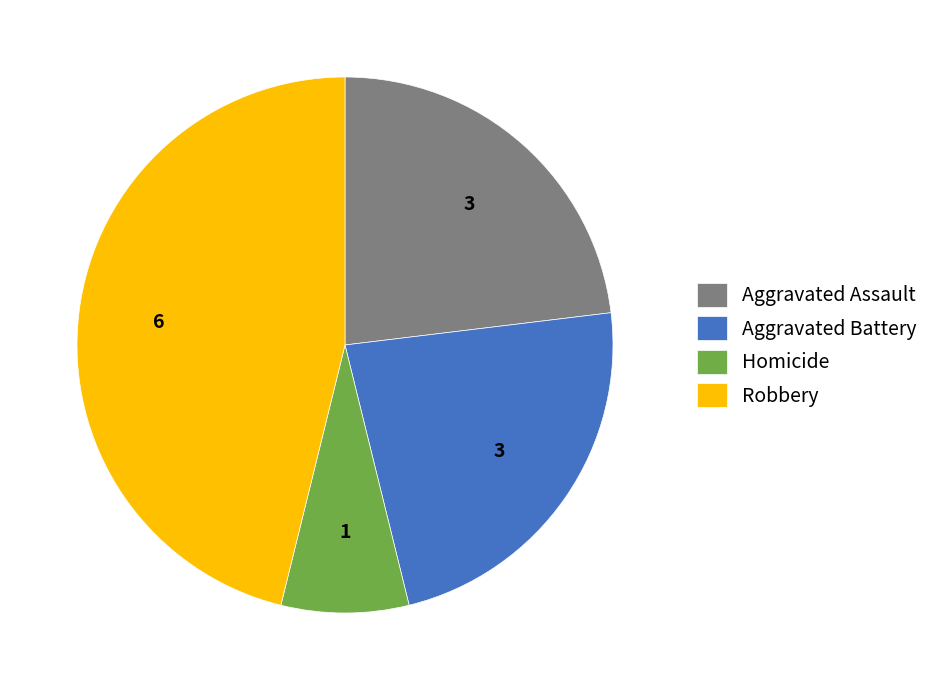

Is there a majority slice in this chart?

No